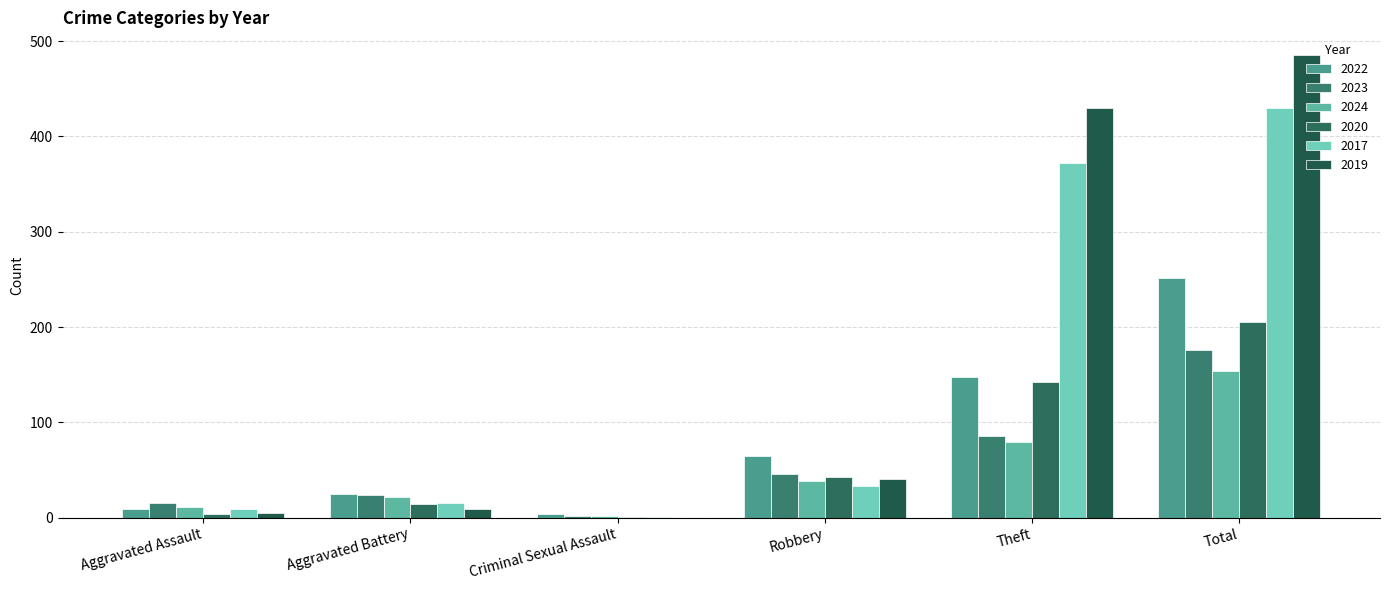

The 2023 series shows 1 at Criminal Sexual Assault. True or false?

False